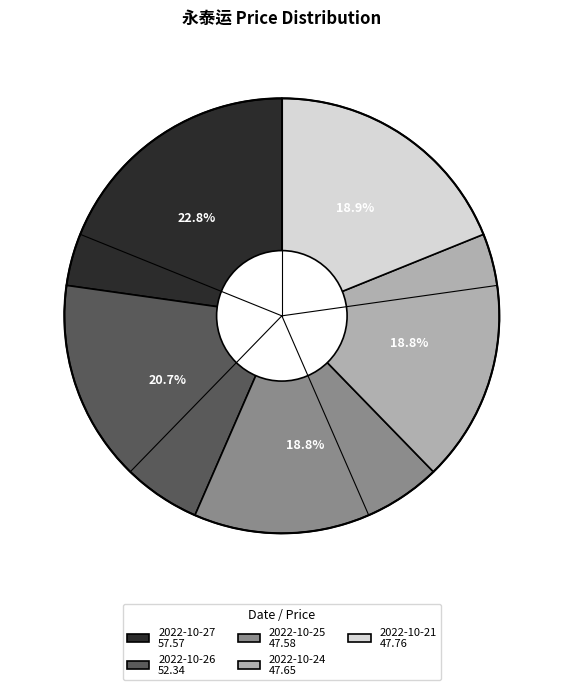

Count the number of slices in the pie.

5